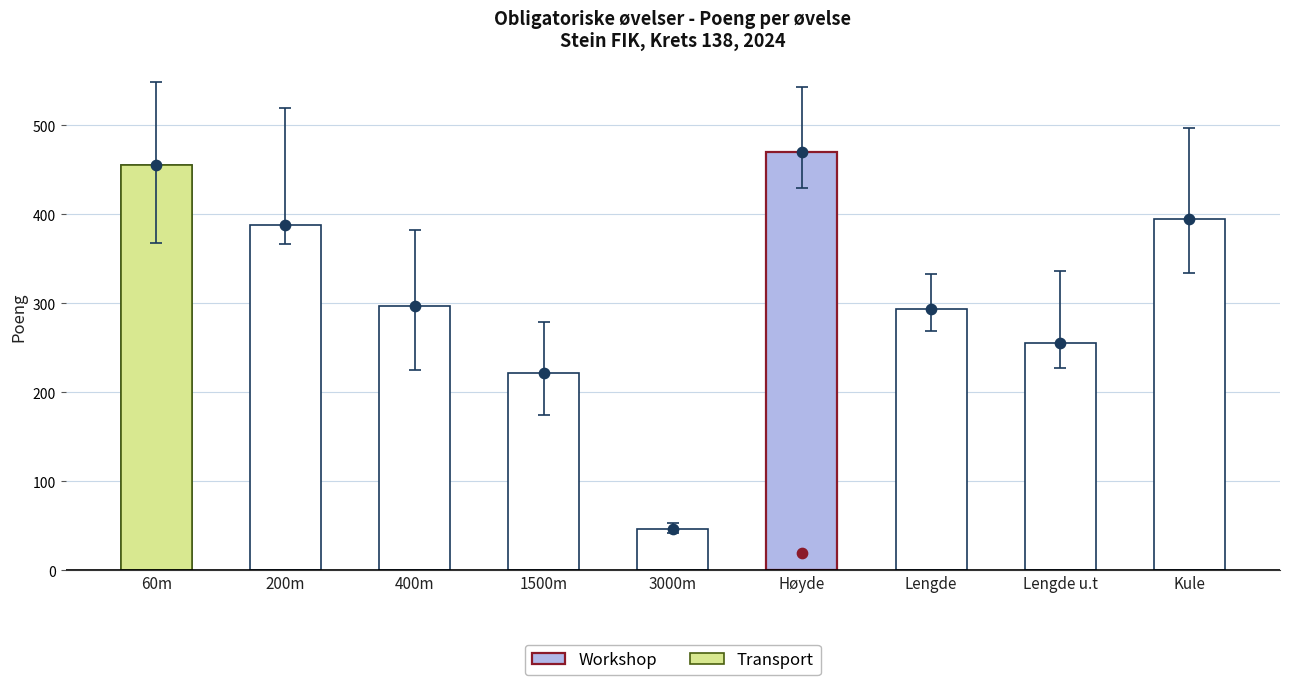

Which series reaches the maximum Y coordinate?

Obligatoriske øvelser